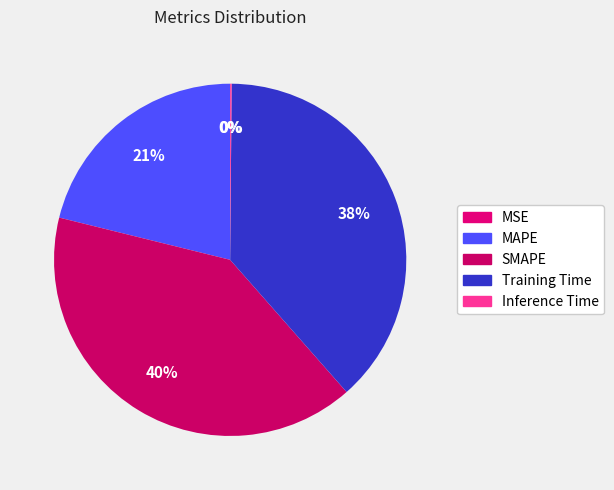

The SMAPE slice represents 40% of the pie. True or false?

True